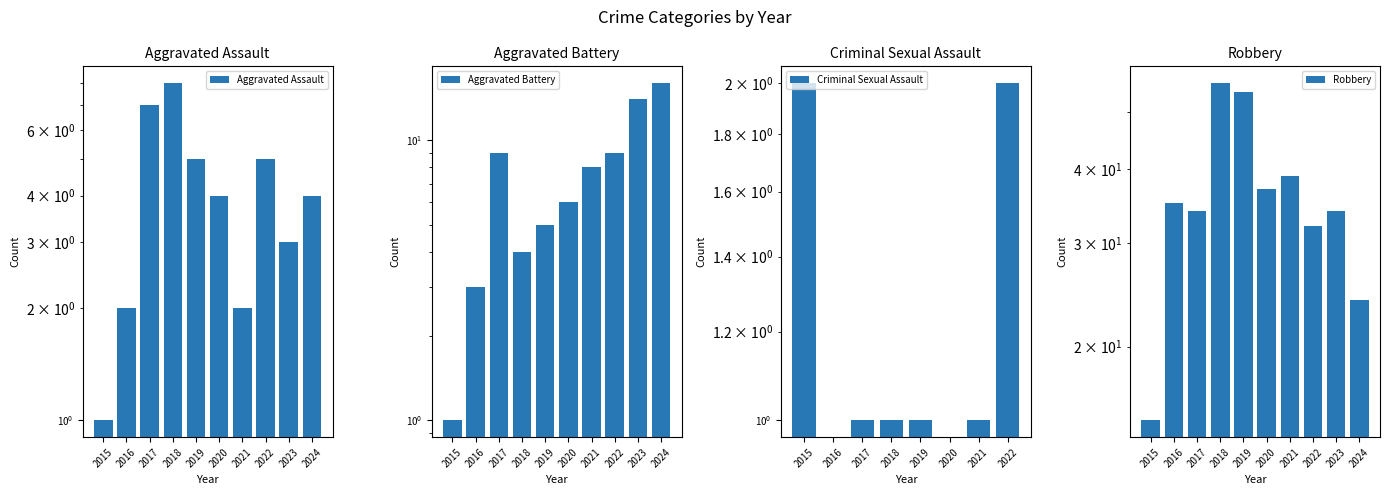

What is the maximum value for Robbery?

56.0